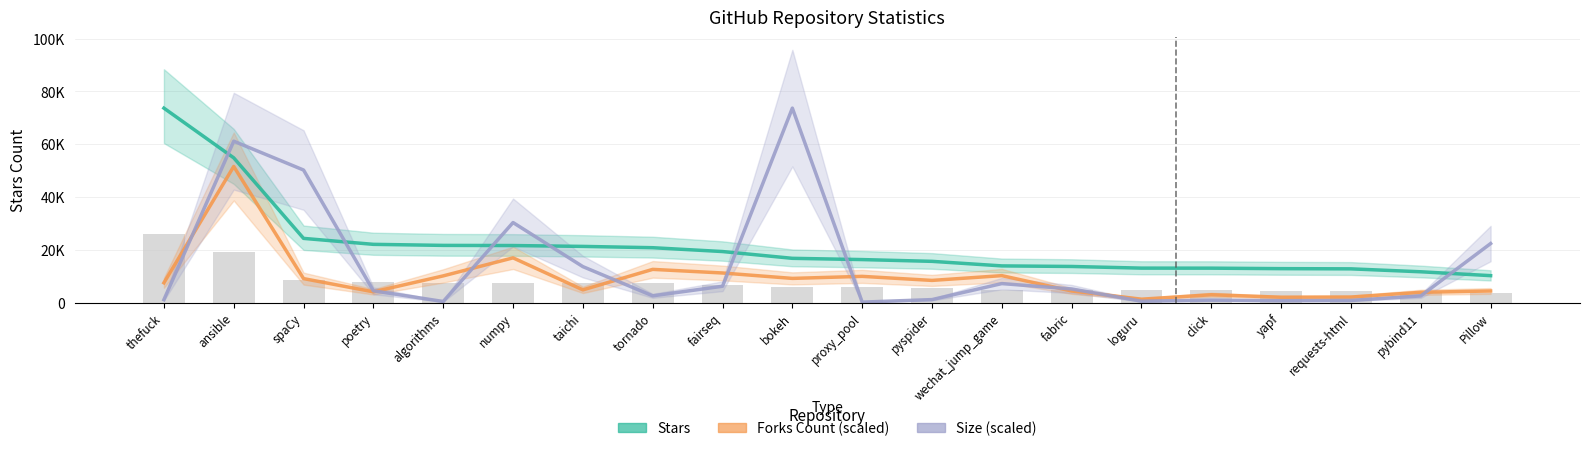

At which category does the chart reach its minimum across all series?

proxy_pool